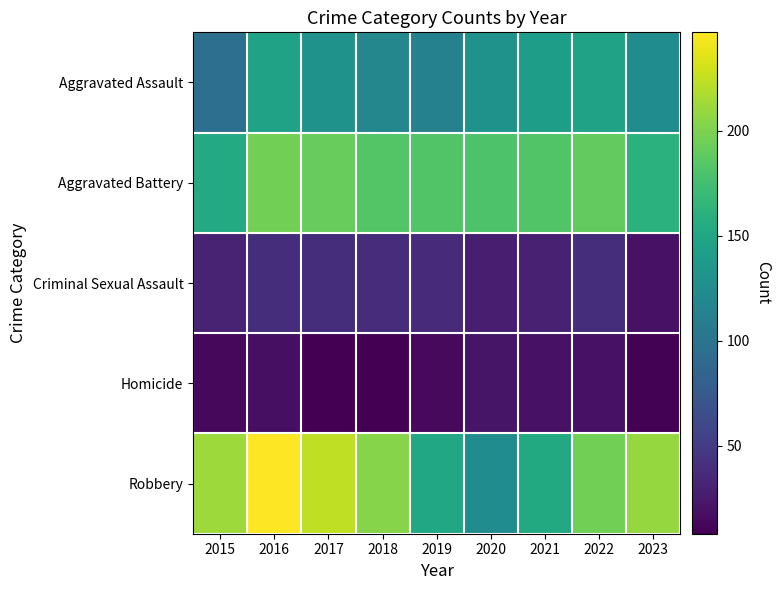

Which label corresponds to the smallest value in the chart?

2017